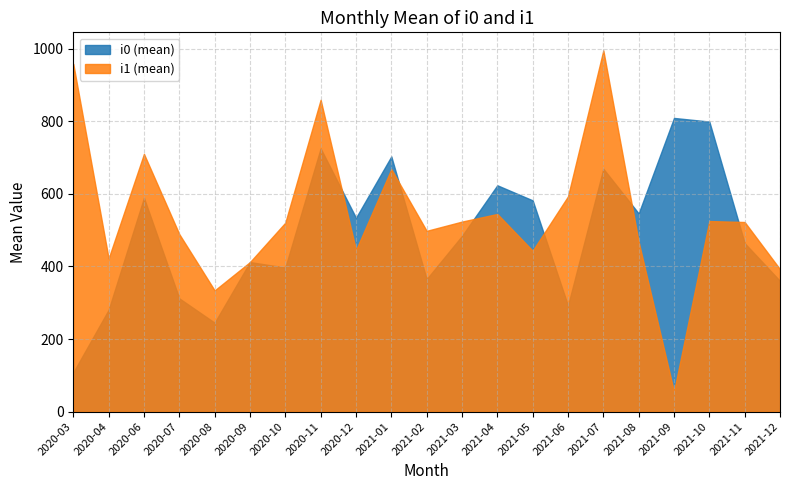

What is the value of the i1 (mean) point at the 12th from the left?

523.5